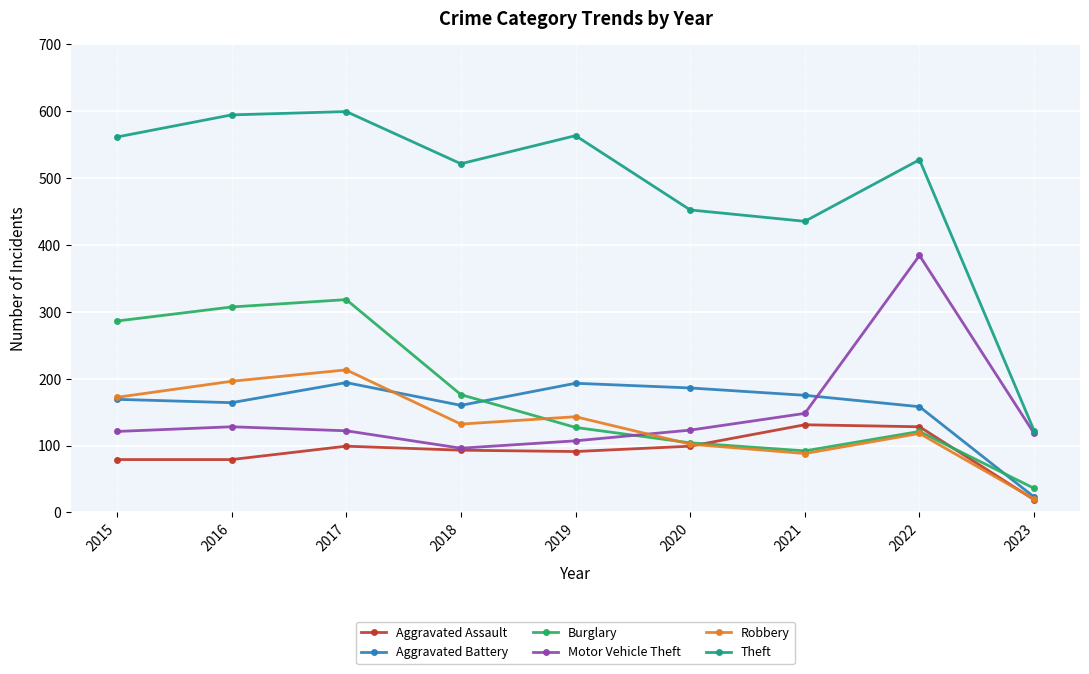

Is it true that Theft equals 134 at 2019?

False